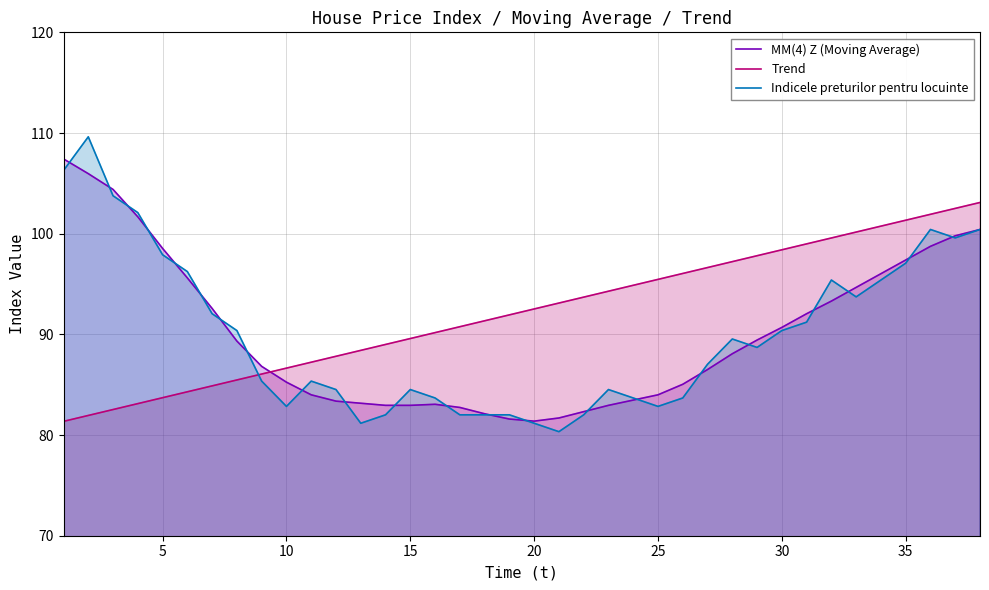

What is the minimum value shown in the chart?

80.3